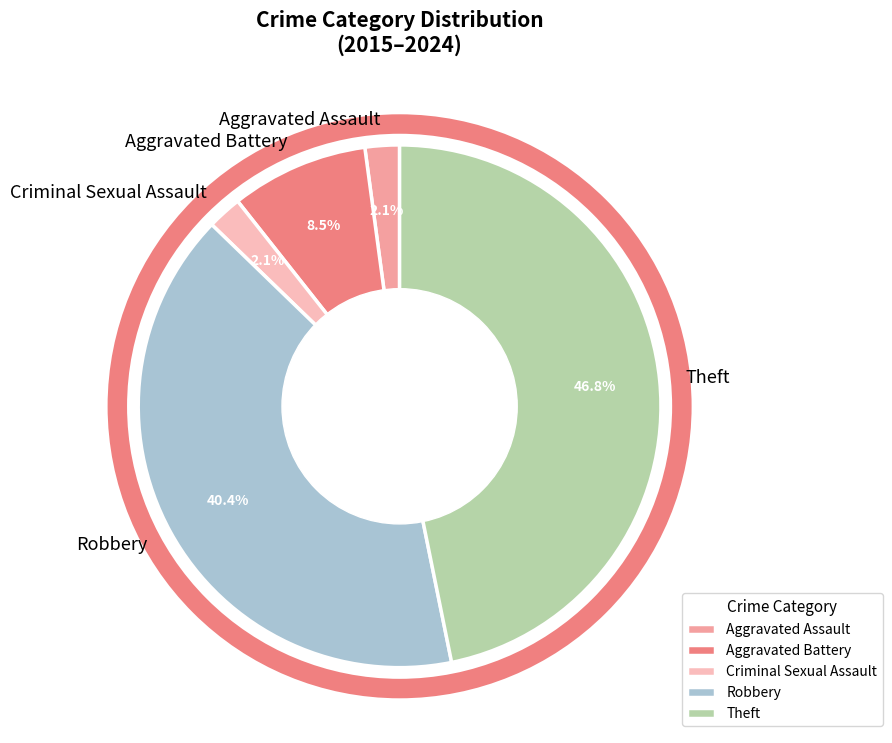

Which category has the biggest portion of the pie?

Theft